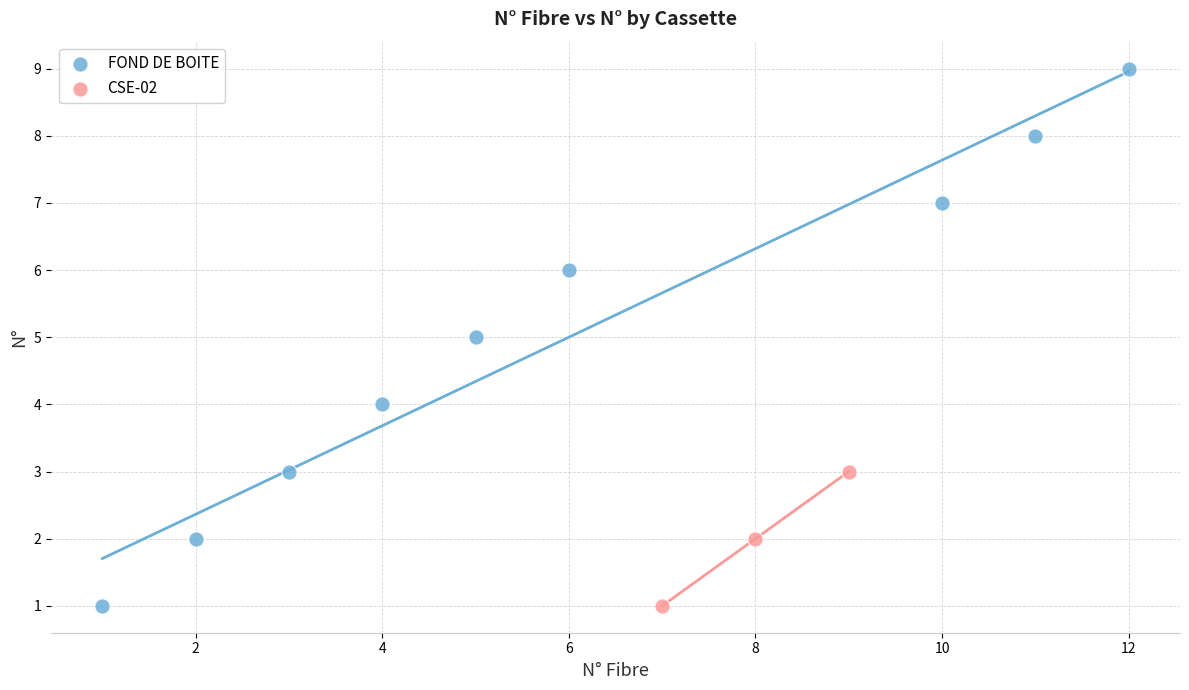

Which series has the widest spread of Y values?

FOND DE BOITE